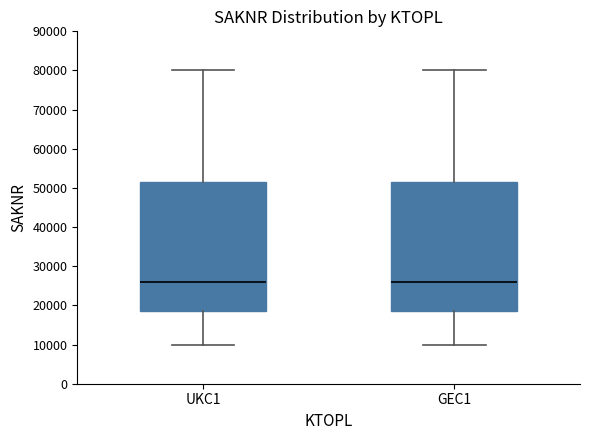

Where is the upper edge of the box for GEC1 on the y-axis? The values are not printed on the chart, so give them approximately, as read against the axis.

52000